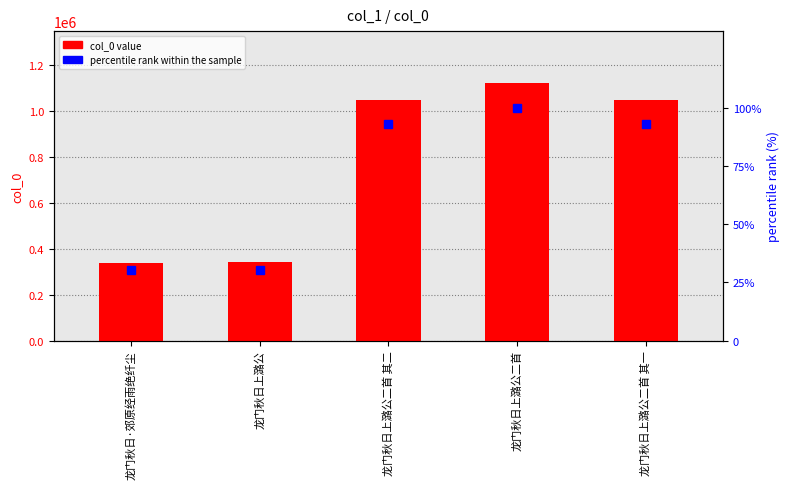

Reading right to left, what are all the values shown in this chart?

col_0: 1044528.0	1121897.0	1044529.0	340032.0	339782.0
percentile rank within the sample: 93.1	100.0	93.1	30.3	30.3